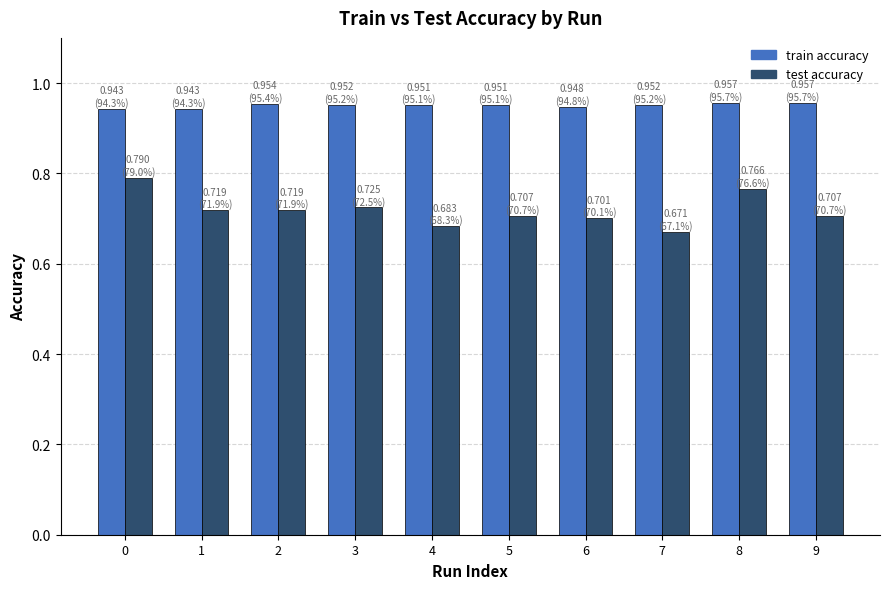

List the series in order of their peak value, lowest first.

test accuracy, train accuracy